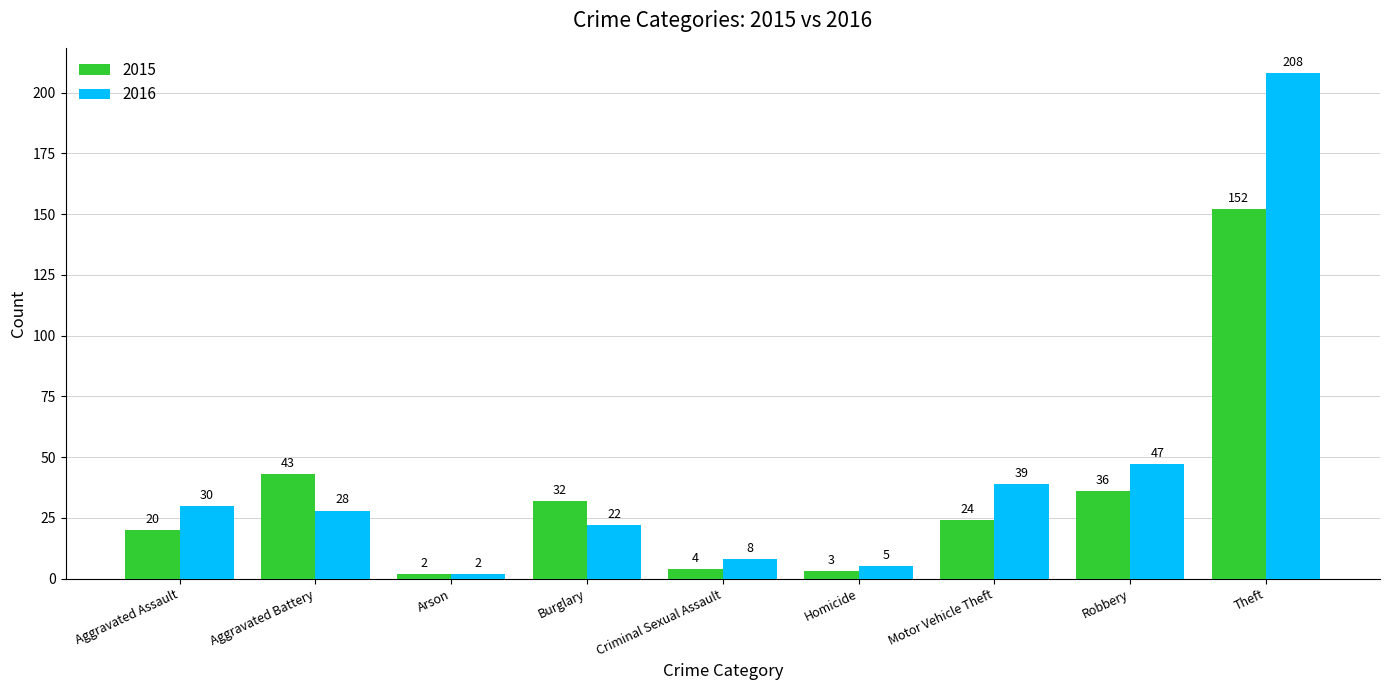

Rank the series by their average value, from lowest to highest.

2015, 2016